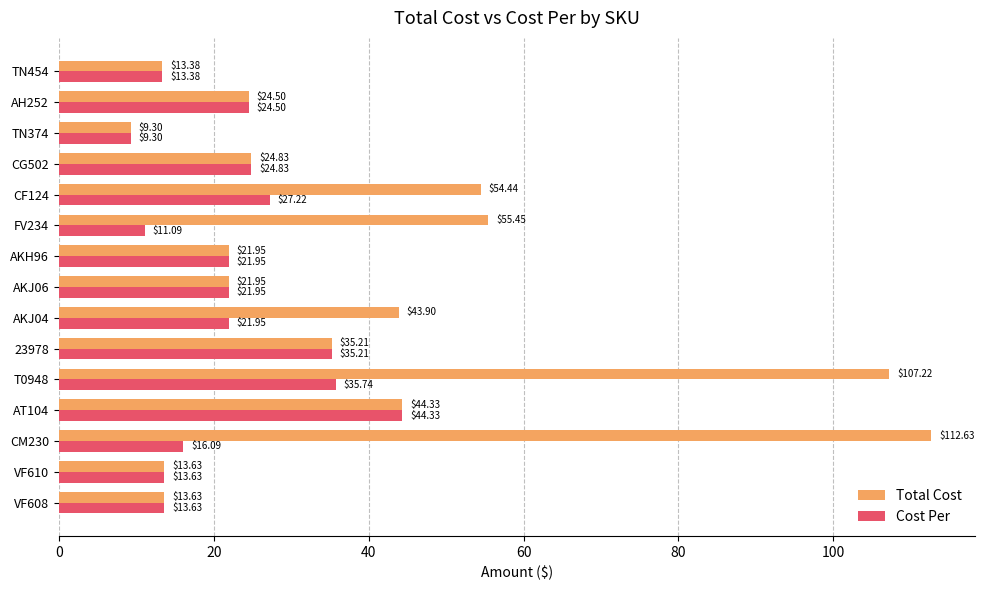

How many values in the Cost Per series are below 21?

6